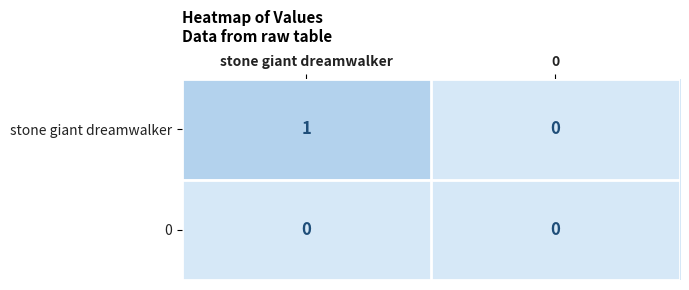

Reading right to left, list all the values displayed in this chart.

stone giant dreamwalker: 0=0	stone giant dreamwalker=1
0: 0=0	stone giant dreamwalker=0